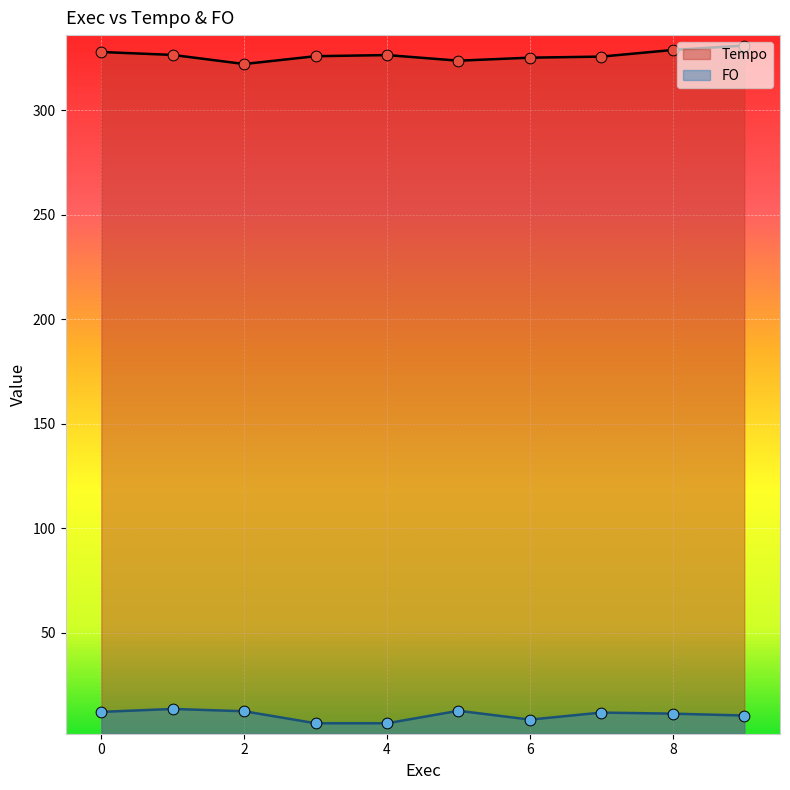

Which series has the largest total across all categories?

Tempo